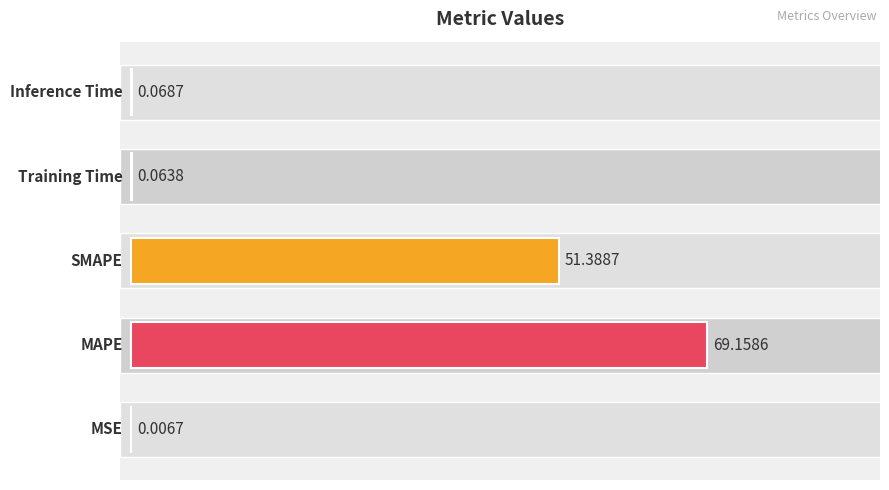

What is the sum of all values?

120.7